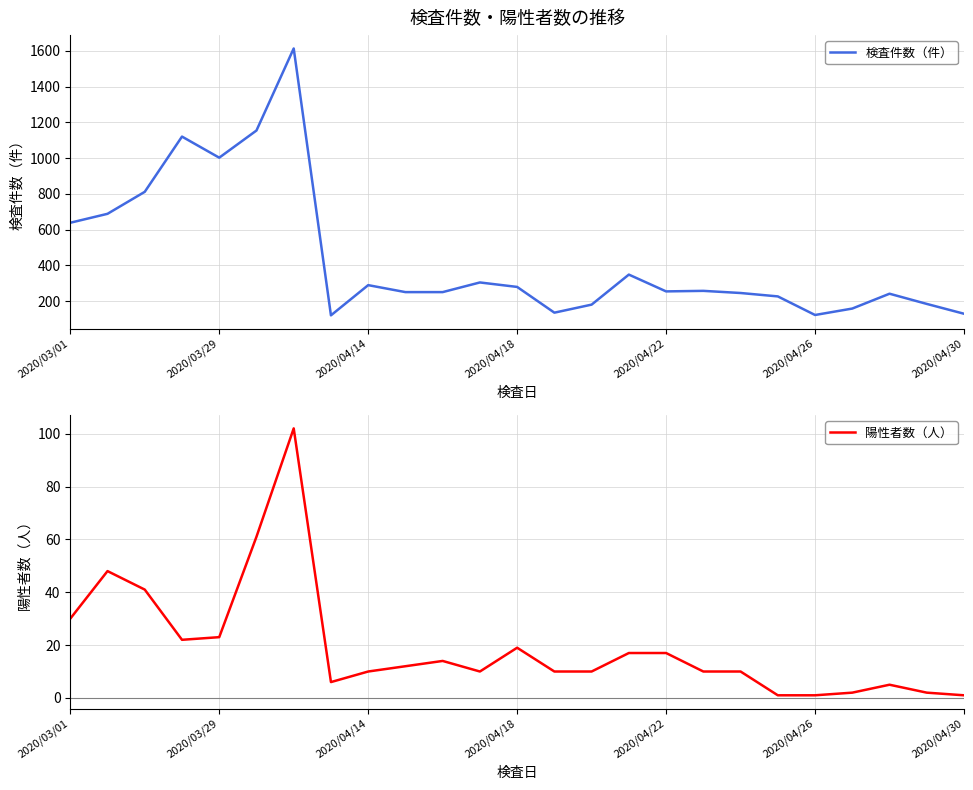

What are all the series names shown in the legend?

検査件数（件）, 陽性者数（人）